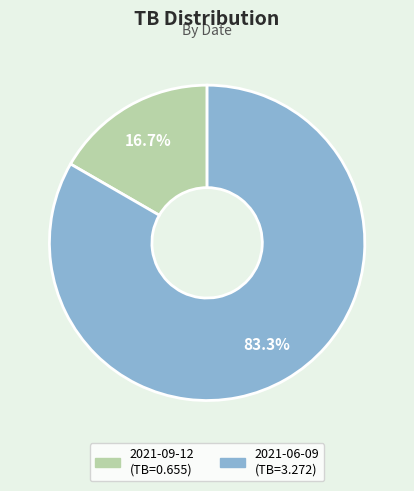

Is 2021-06-09 the majority of the pie?

Yes